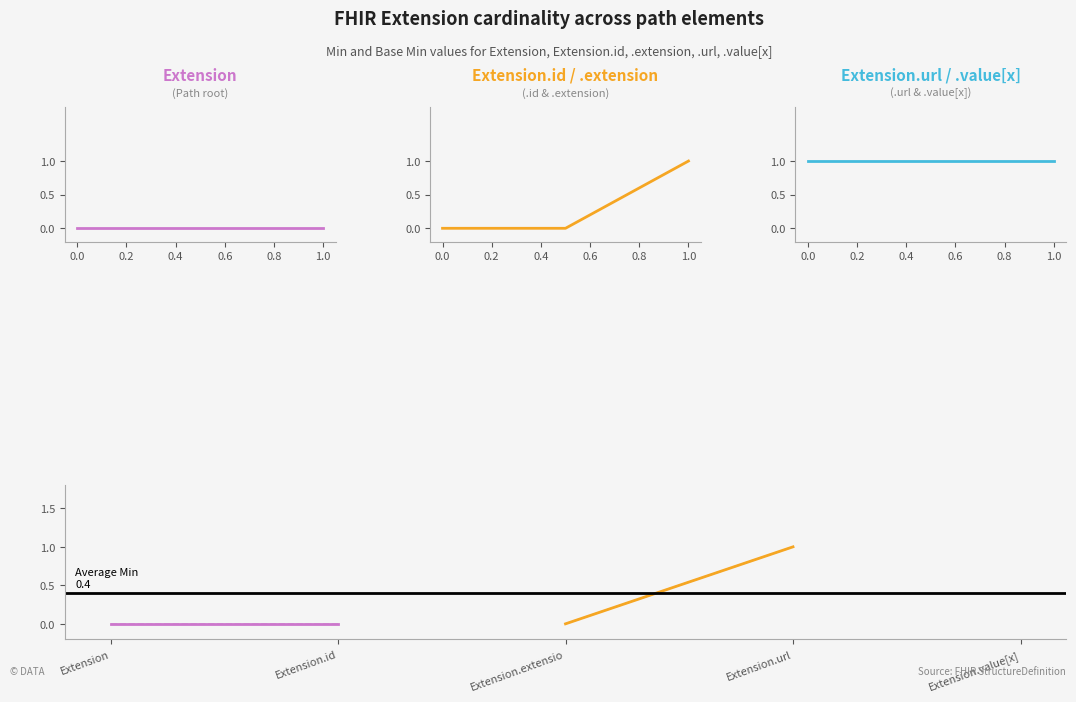

How many lines are shown in the chart?

1